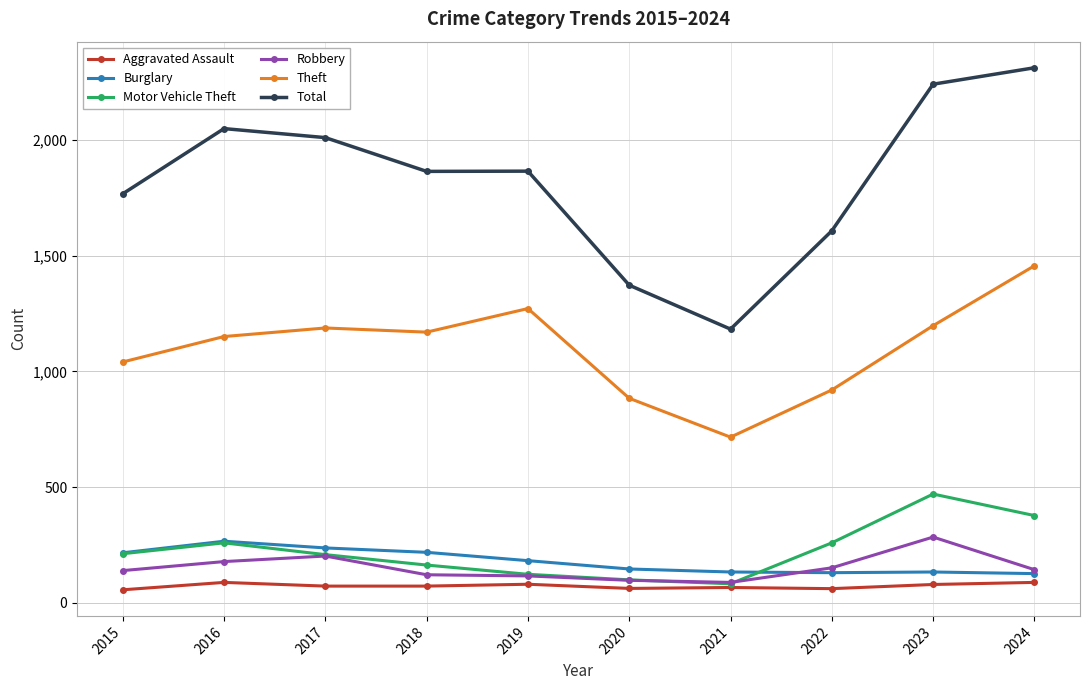

What is the value of the Total point at the 3rd from the left?

2011